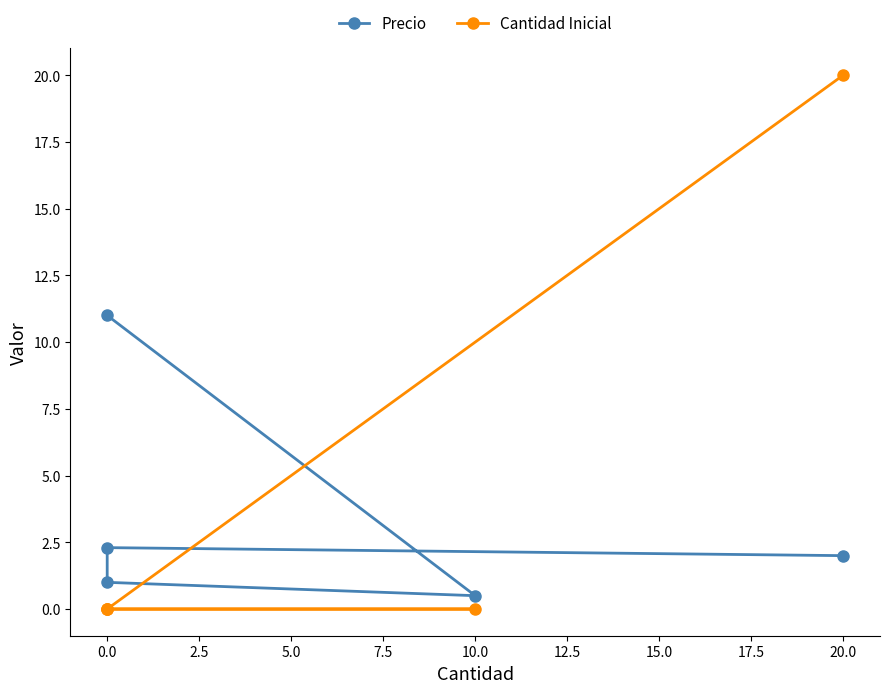

What is the difference between the maximum and minimum values in the Cantidad Inicial series?

20.0